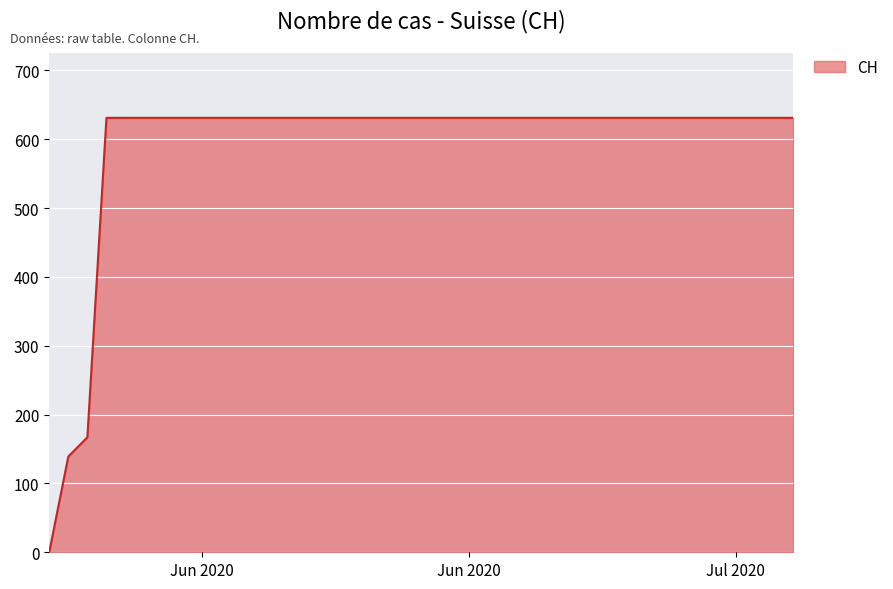

Where is the data nearest to the value 315?

2020-06-02